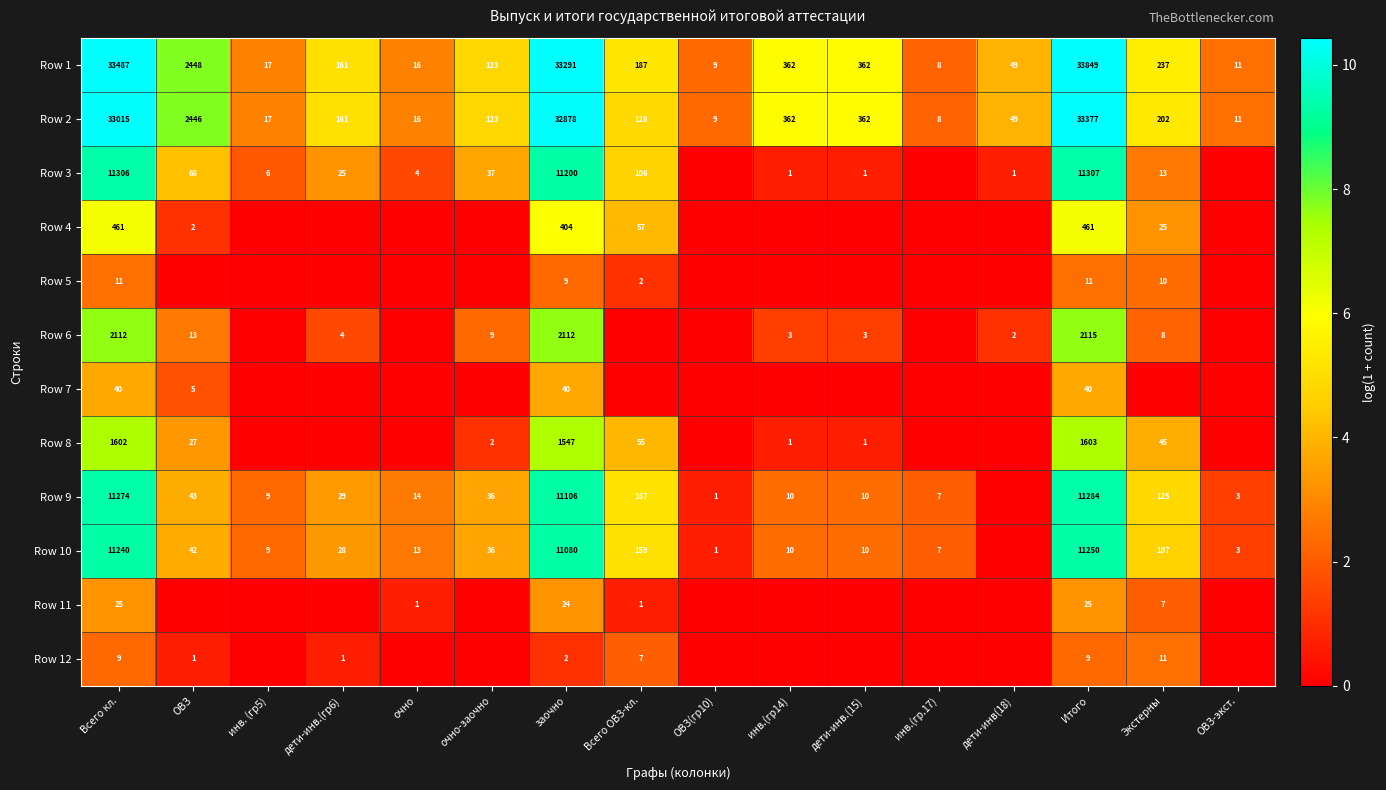

What is the difference between the Row 3 values at Всего кл. and очно-заочно?

11269